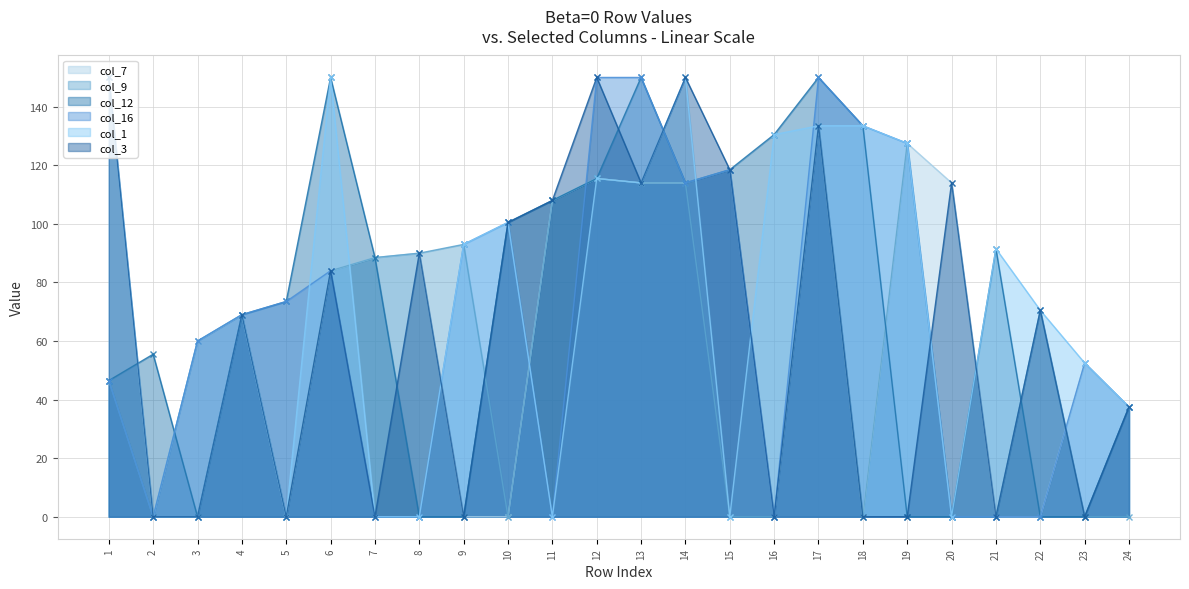

Which series ends up on top after the final intersection of col_1 and col_9?

col_9